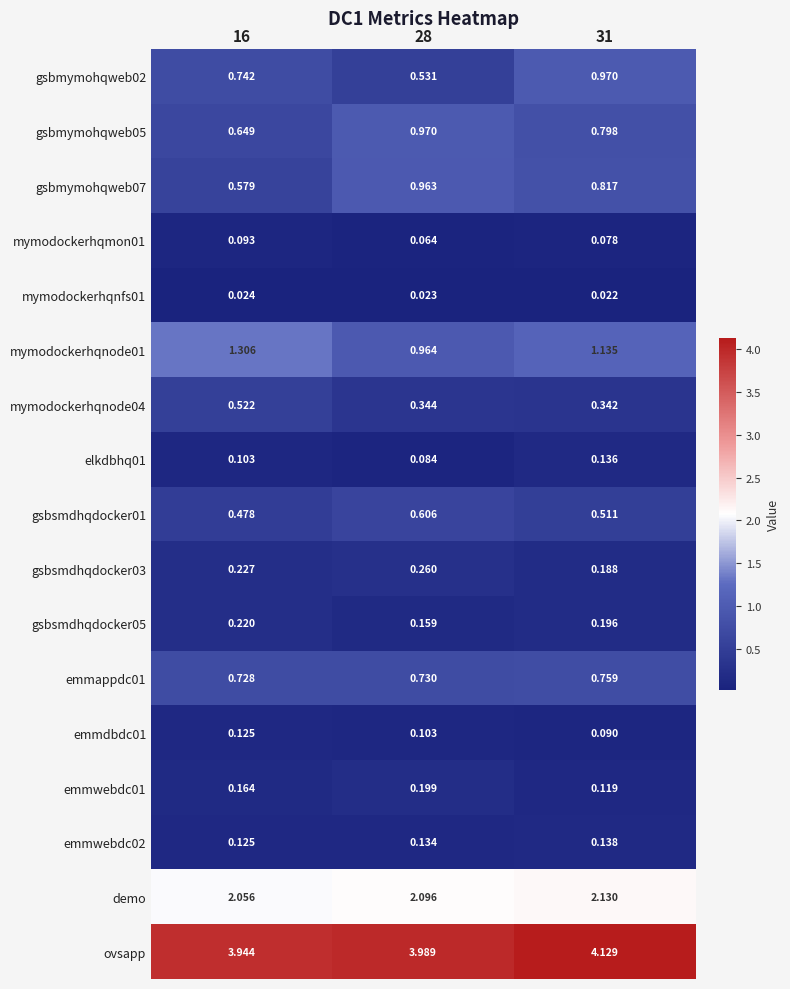

At which category is the sum across all series the highest?

31